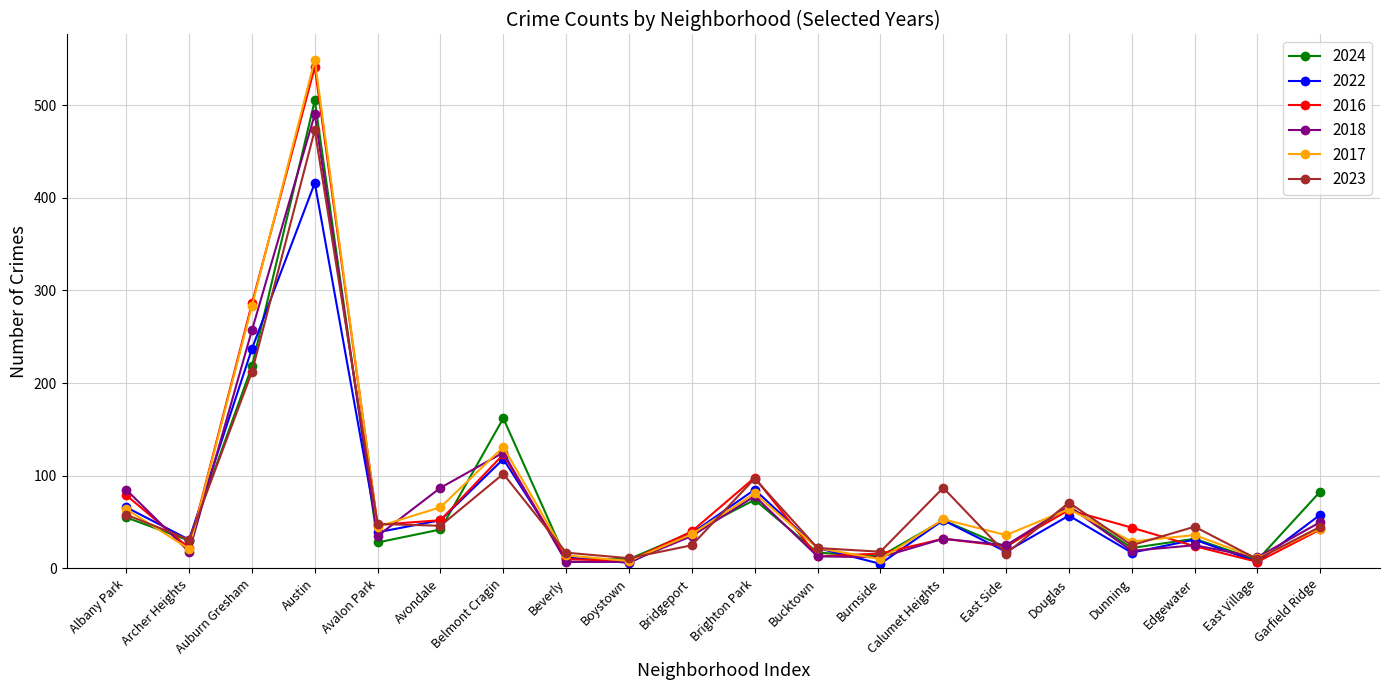

How many distinct data groups are displayed?

6